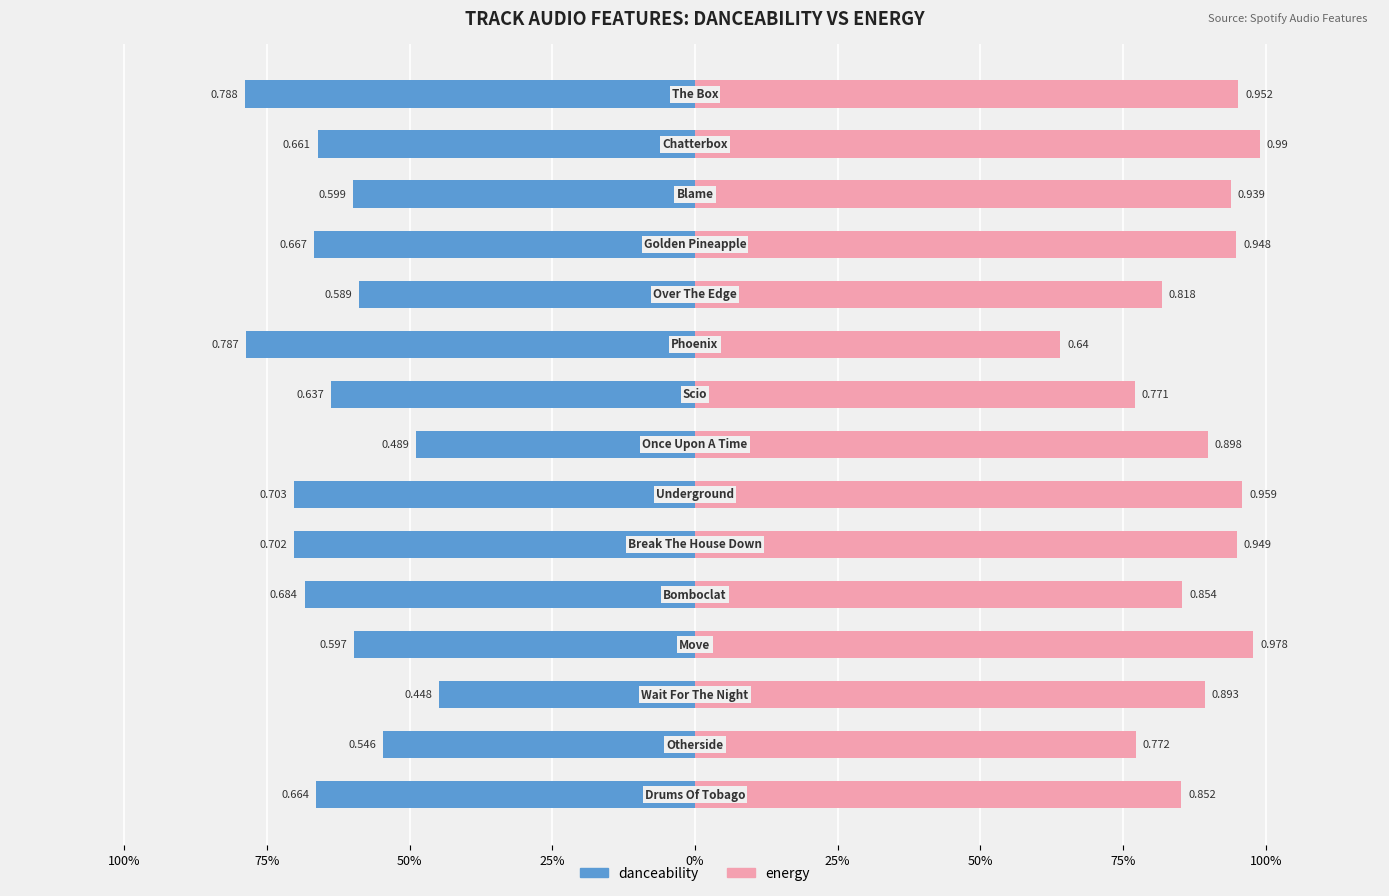

At how many categories does at least one series exceed 0?

15